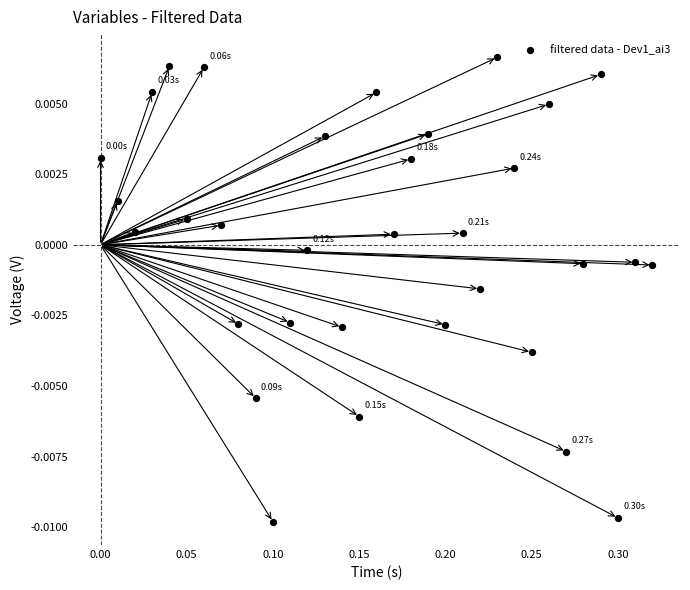

What is the range of X values (max minus min)?

0.3